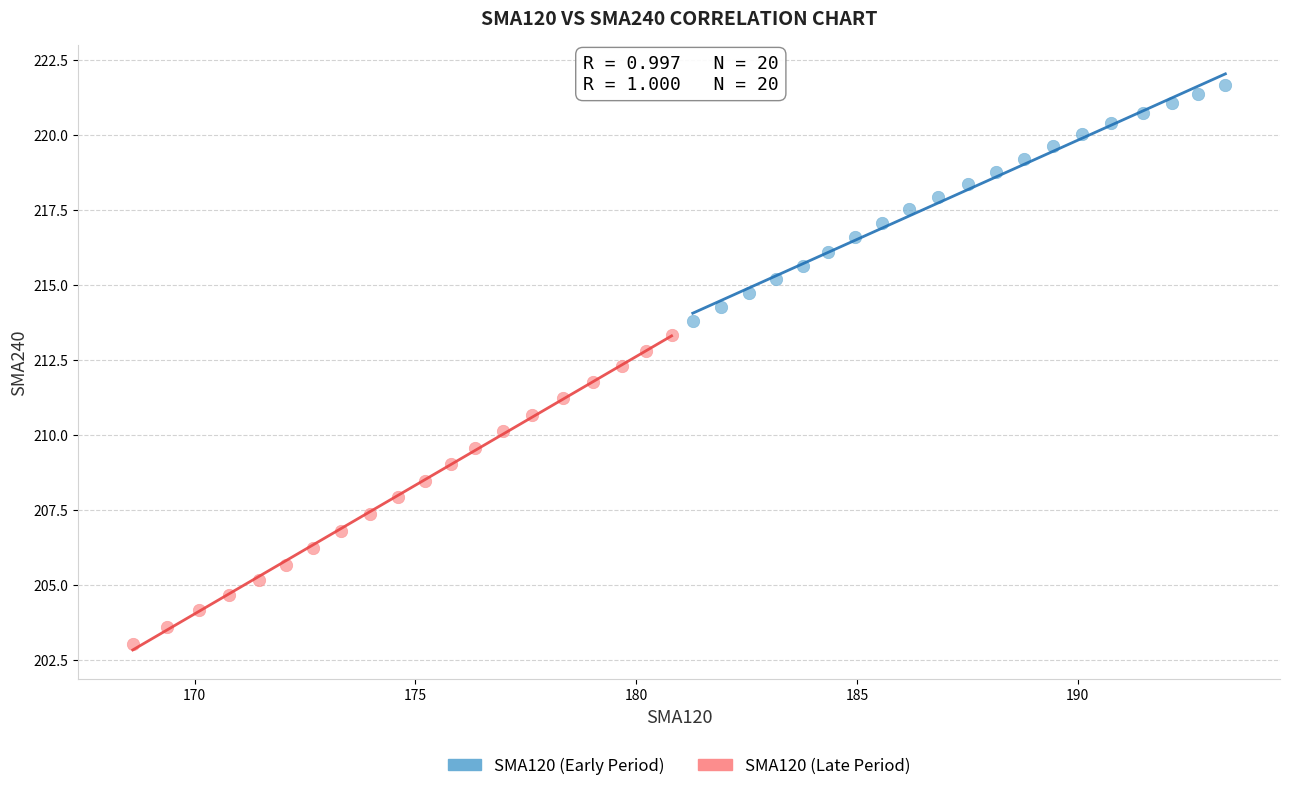

What are all the series names shown in the legend?

SMA120 (Early Period), SMA120 (Late Period)